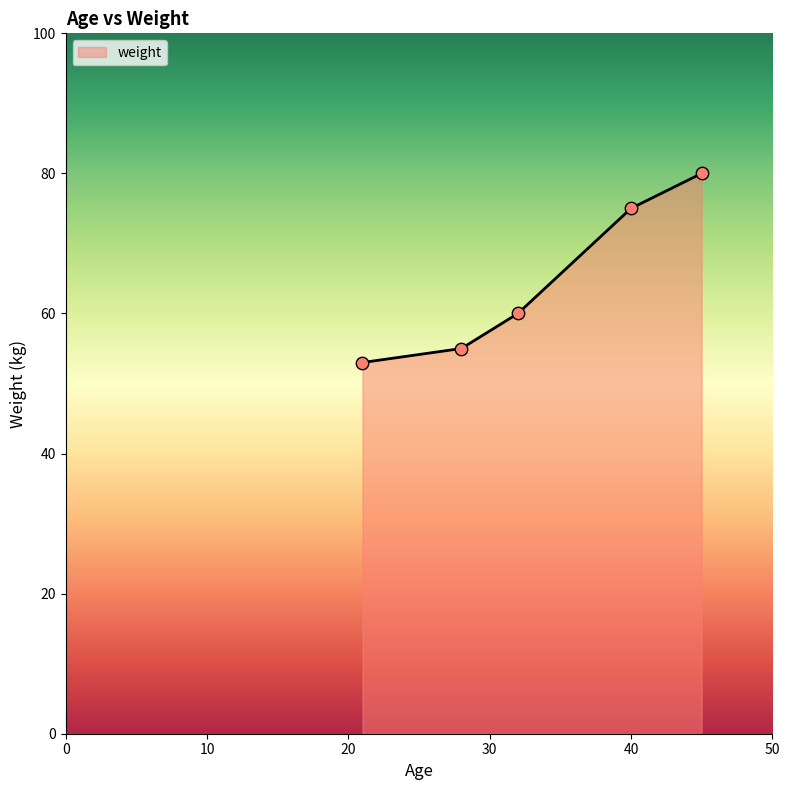

What is the sum of all values?

323